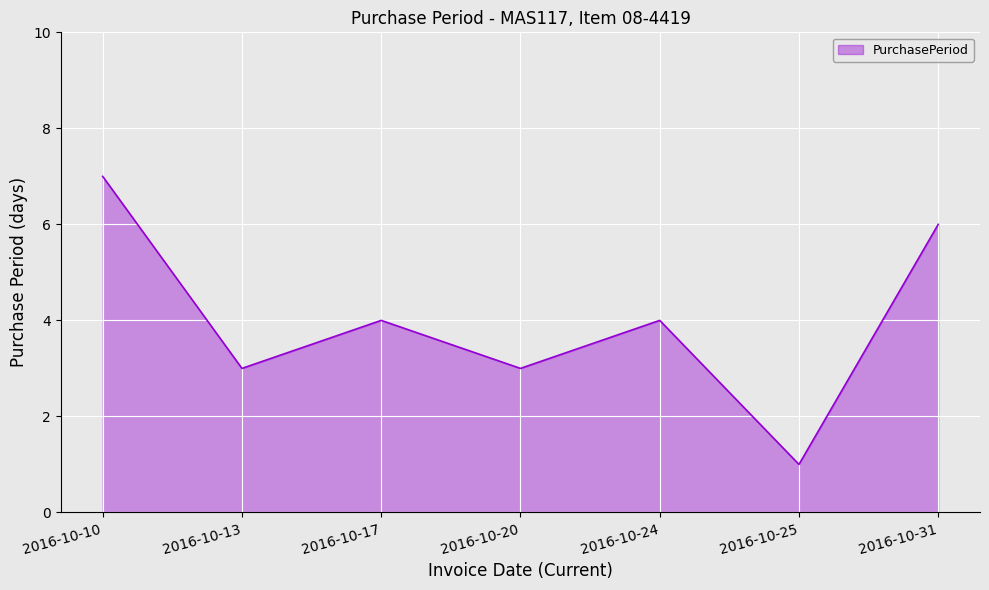

How many interior local peaks (higher than both neighbors) does the data have?

2